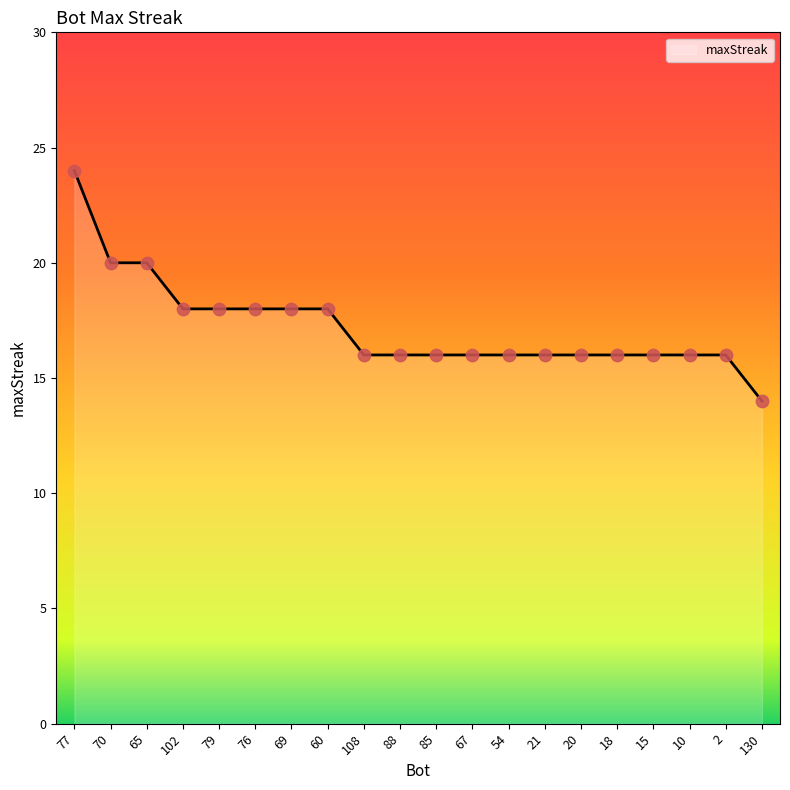

What is the ratio of the value at 67 to the value at 20?

1.0